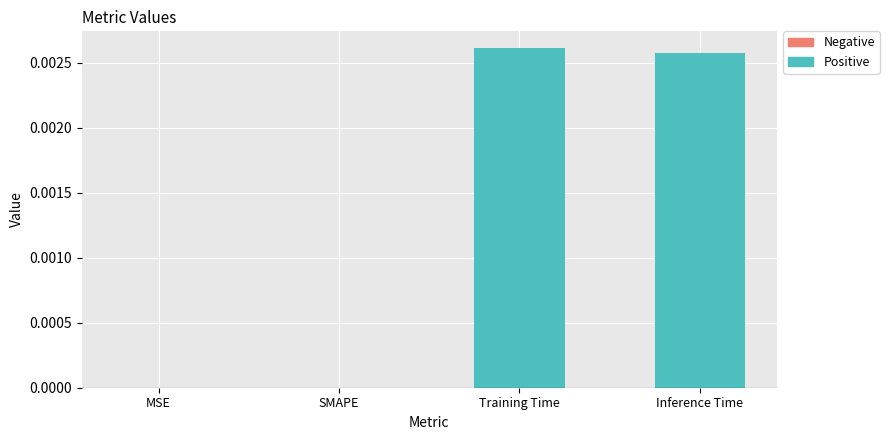

Count the number of data series in this chart.

1